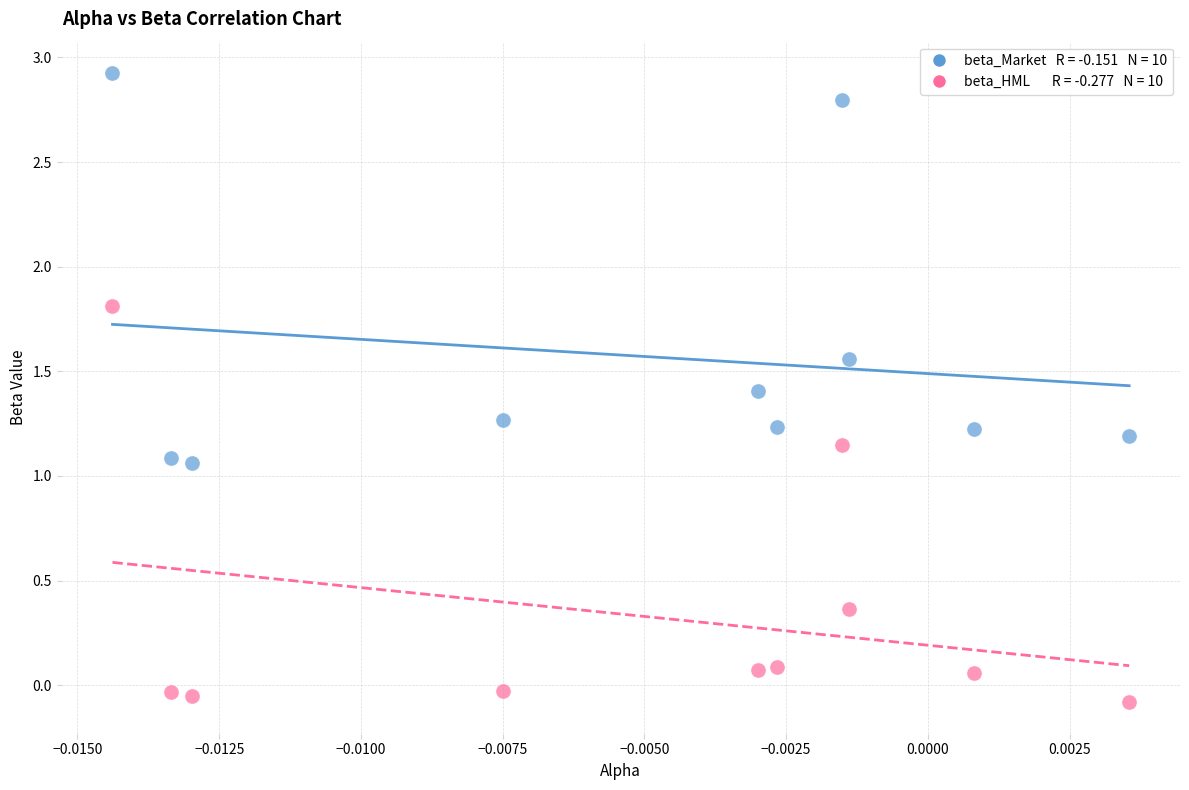

Across all data points, what is the range of Y values (max minus min)?

3.0